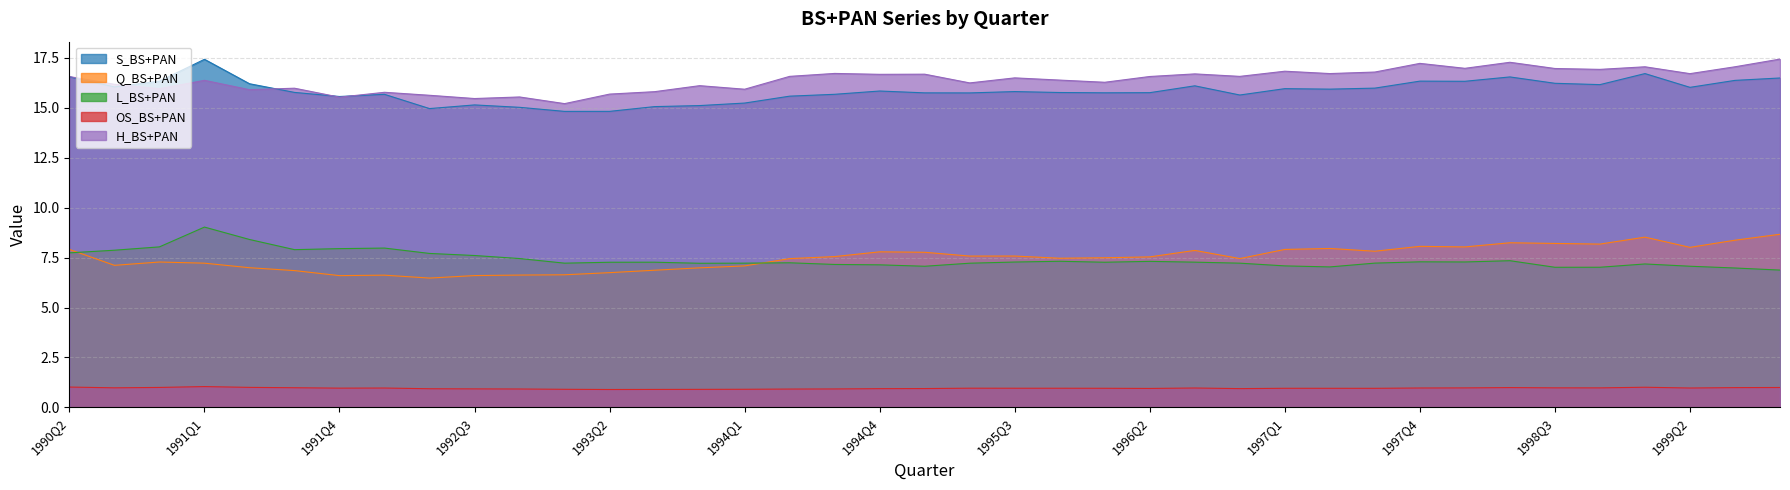

Between 1991Q2 and 1991Q4, which series saw the biggest shift?

S_BS+PAN